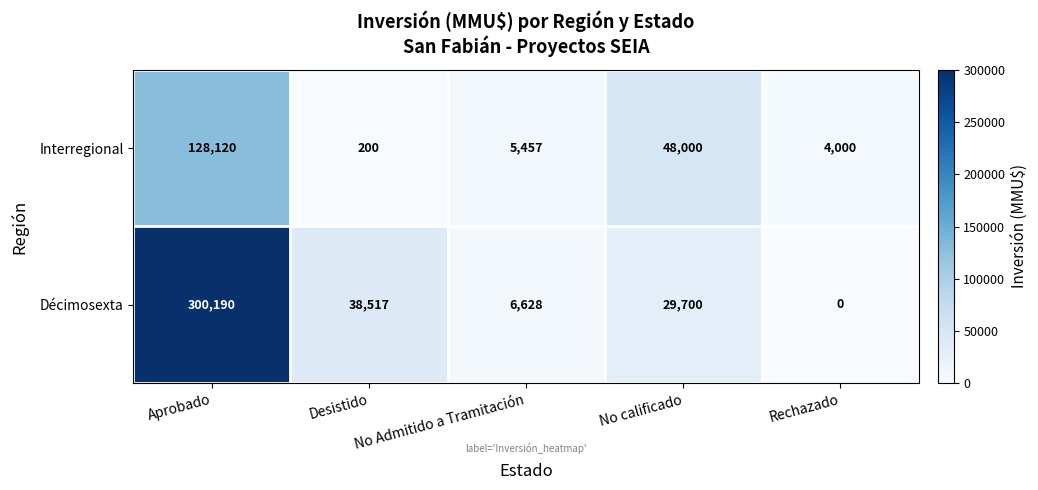

At which label is Décimosexta closest to 150095?

Desistido